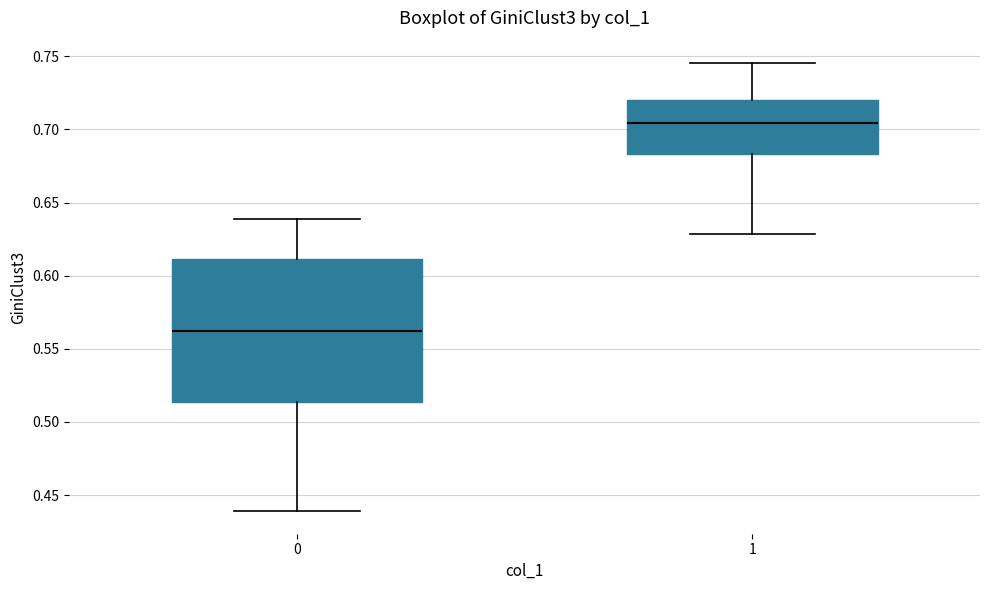

Reading left to right, read every box against the y-axis: the position of its median line, the range the box covers, and the ends of its whiskers. The values are not printed on the chart, so give them approximately, as read against the axis.

0: median 0.560, box 0.515 to 0.610, whiskers 0.440 to 0.640
1: median 0.705, box 0.685 to 0.720, whiskers 0.630 to 0.745